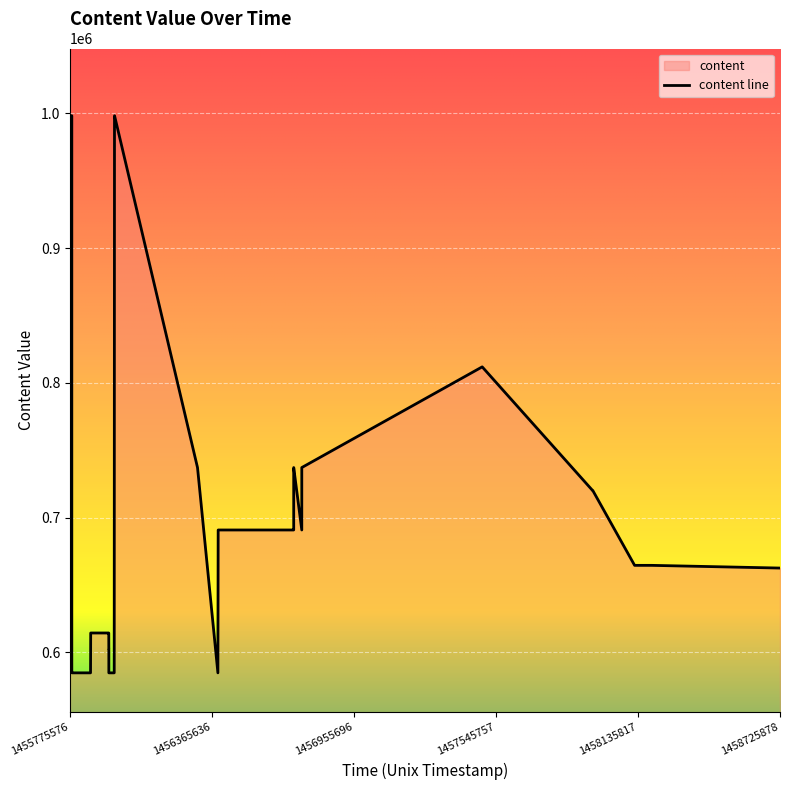

How many interior local peaks (higher than both neighbors) does the data have?

1